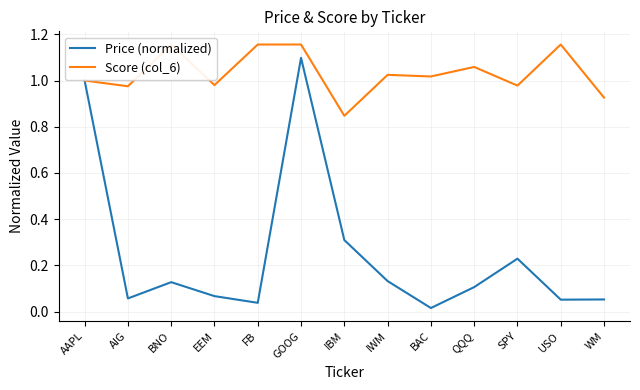

How many distinct data groups are displayed?

2